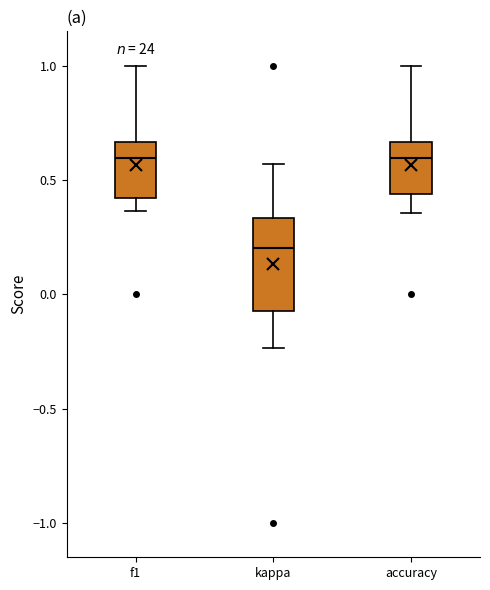

Which box is the tallest, from its lower edge to its upper edge?

kappa